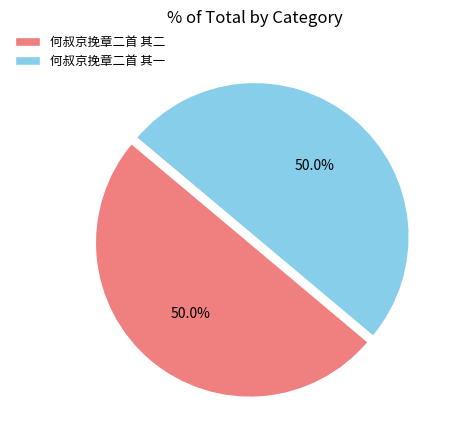

Combined, what portion of the pie is 何叔京挽章二首 其二 and 何叔京挽章二首 其一?

100.0%